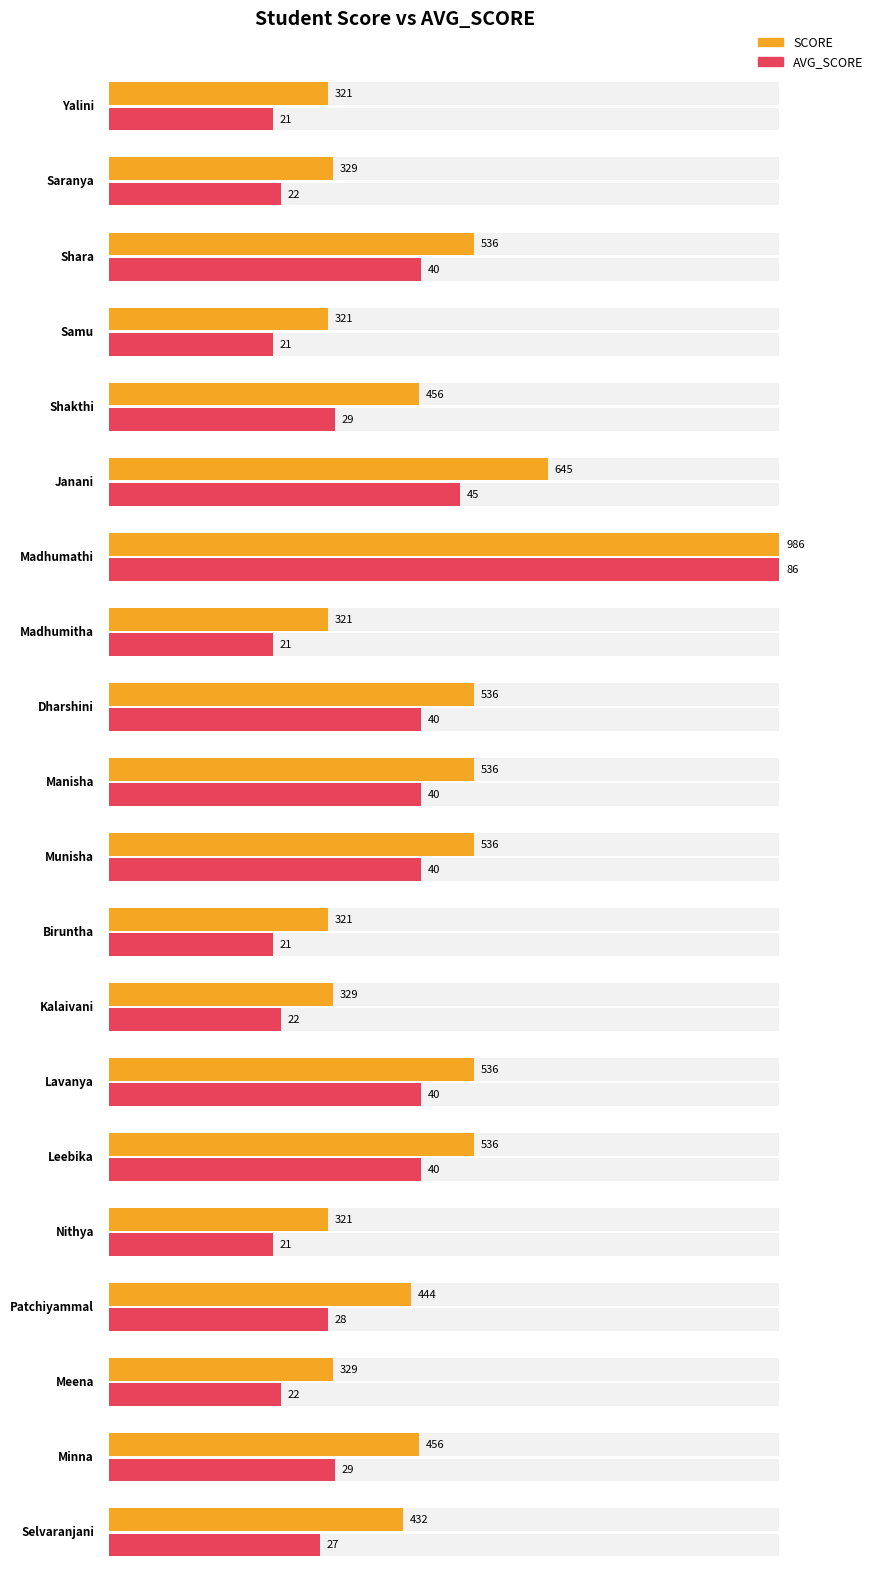

How many categories are shown in the chart?

20